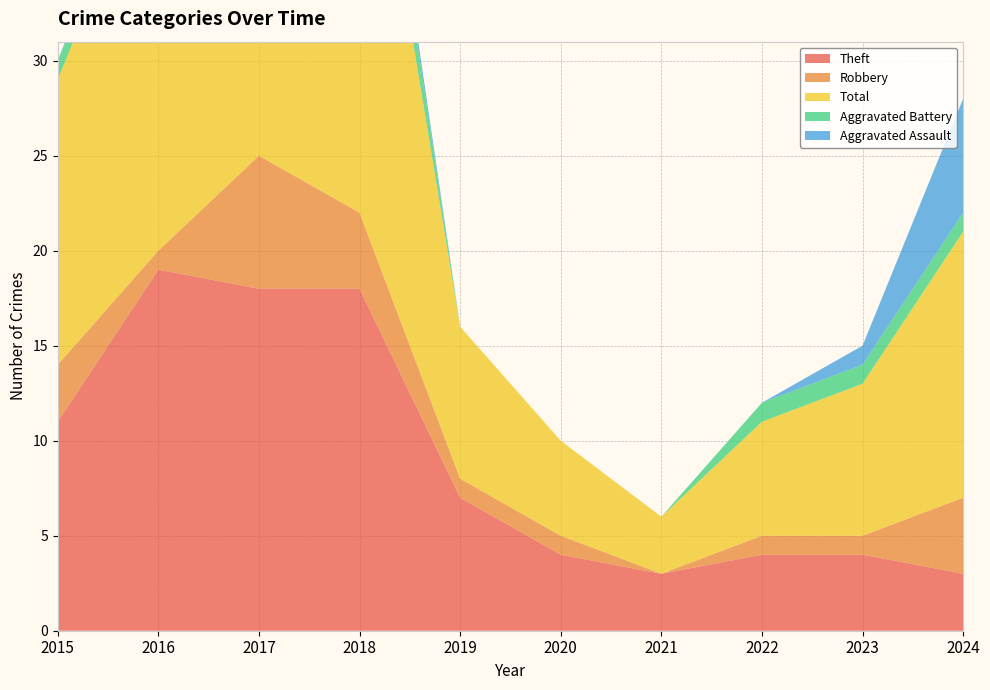

Reading left to right, list all the values displayed in this chart.

Theft: 11	19	18	18	7	4	3	4	4	3
Robbery: 3	1	7	4	1	1	0	1	1	4
Total: 15	22	26	26	8	5	3	6	8	14
Aggravated Battery: 1	1	0	3	0	0	0	1	1	1
Aggravated Assault: 0	1	0	1	0	0	0	0	1	6